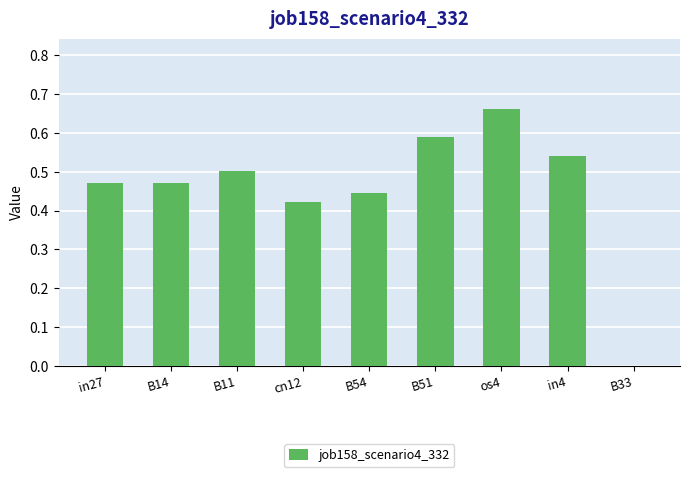

Which category has the highest value across all series?

os4